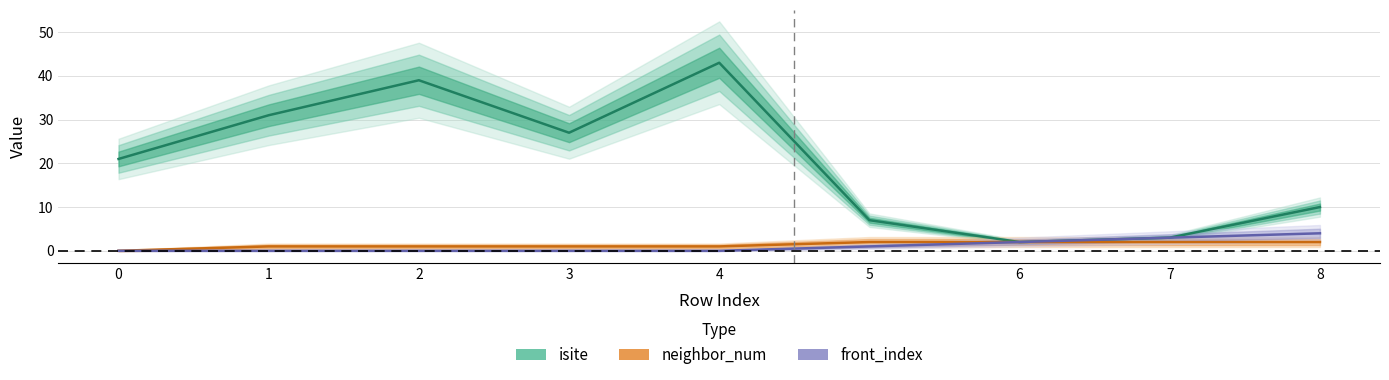

Which series has the largest total across all categories?

isite